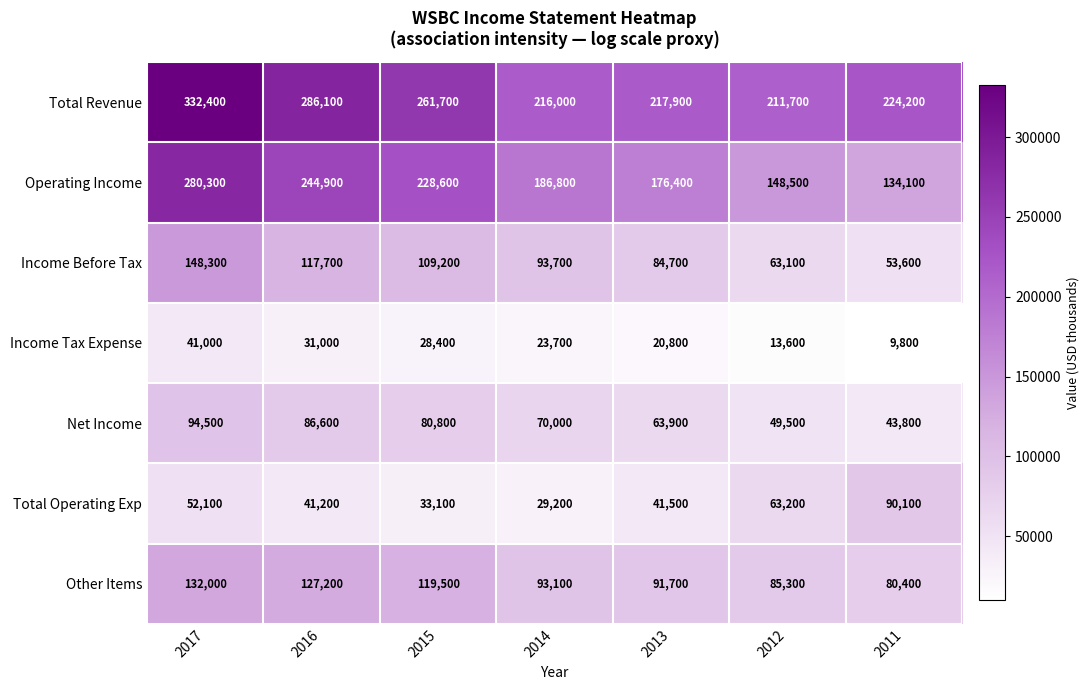

What is the spread (max minus min) of values at 2012?

198100